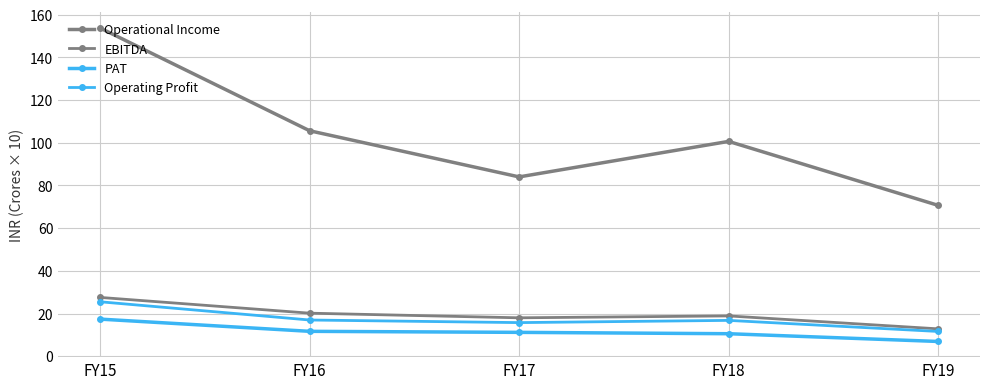

How many categories are shown in the chart?

5